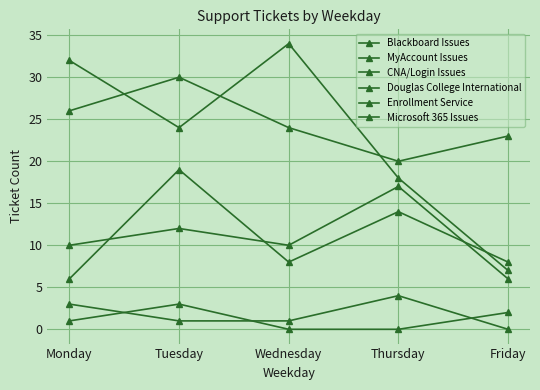

In CNA/Login Issues, how many points are lower than both neighbors (excluding endpoints)?

1